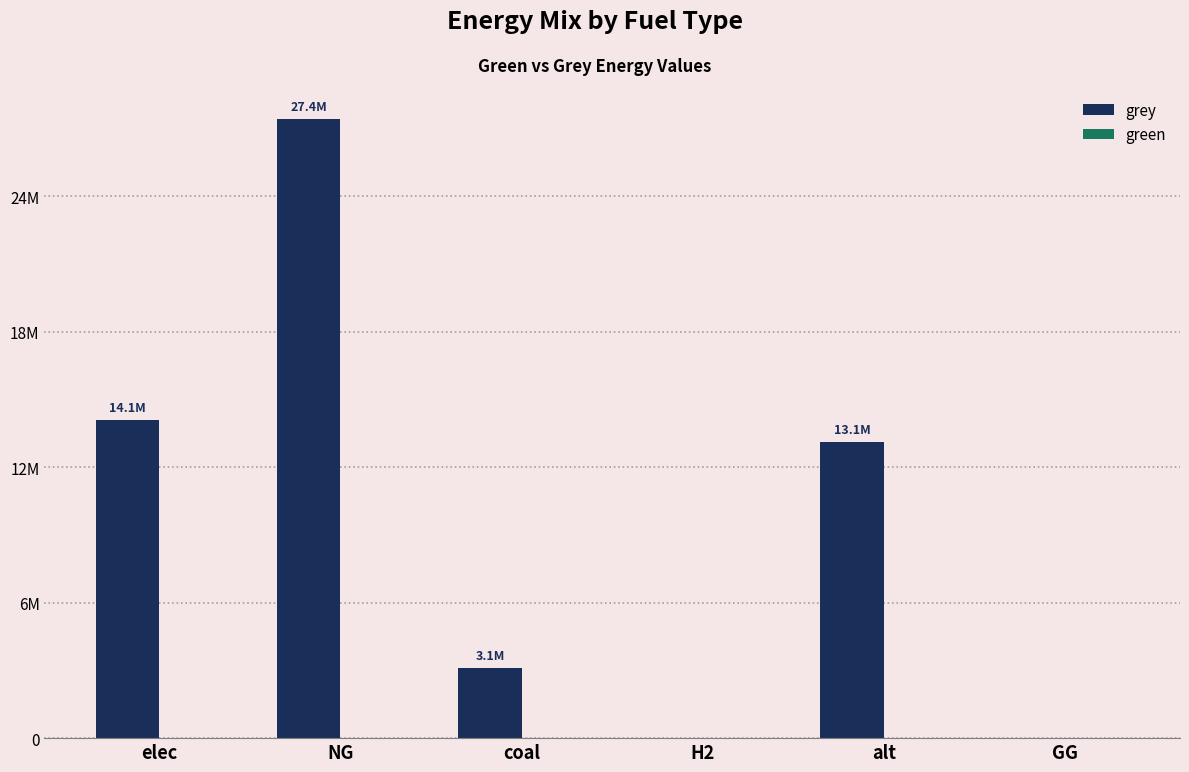

At which category does the chart reach its minimum across all series?

H2